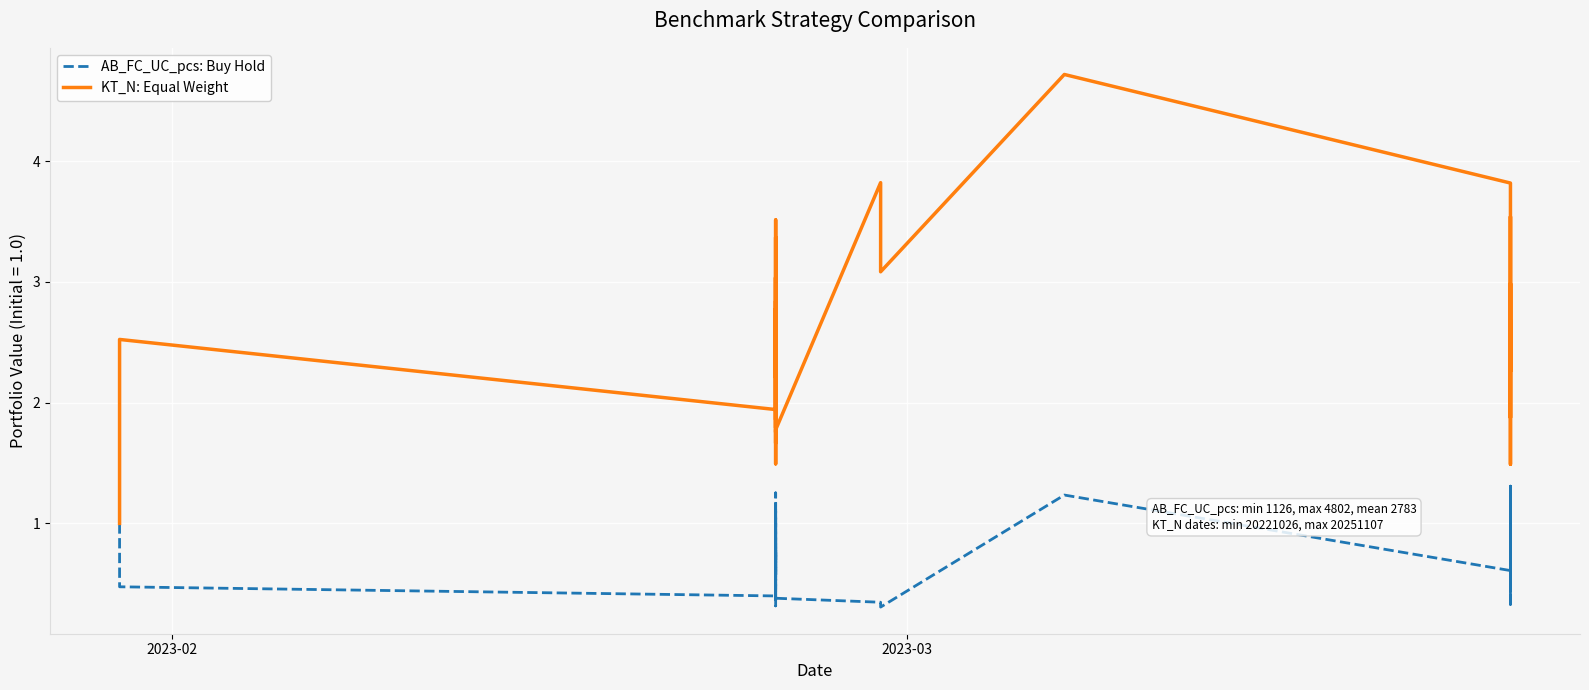

List the series in order of their overall mean, highest first.

KT_N: Equal Weight, AB_FC_UC_pcs: Buy Hold